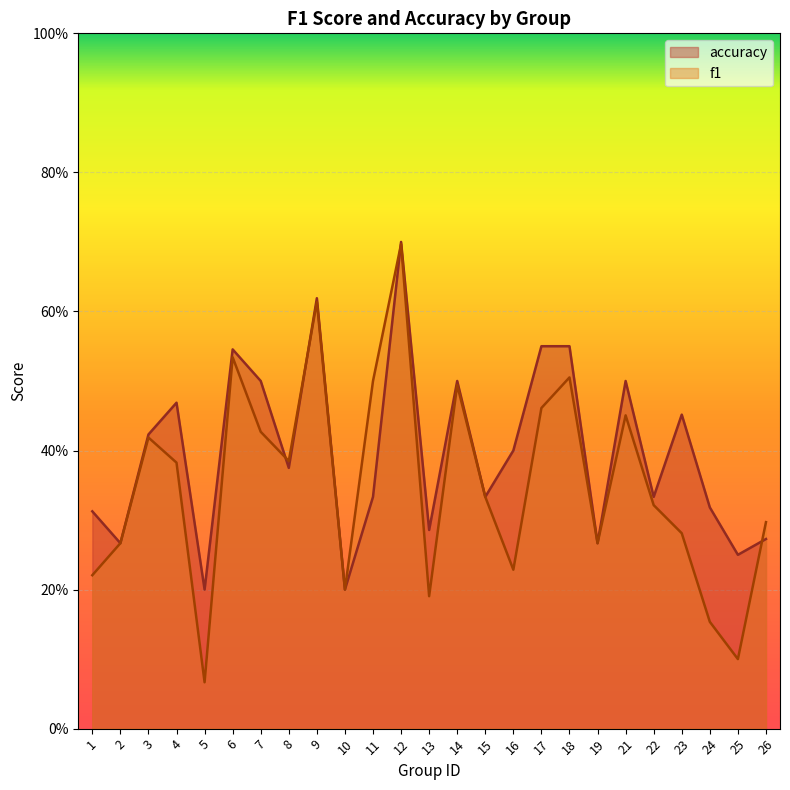

Between 21 and 23, which series saw the biggest shift?

f1